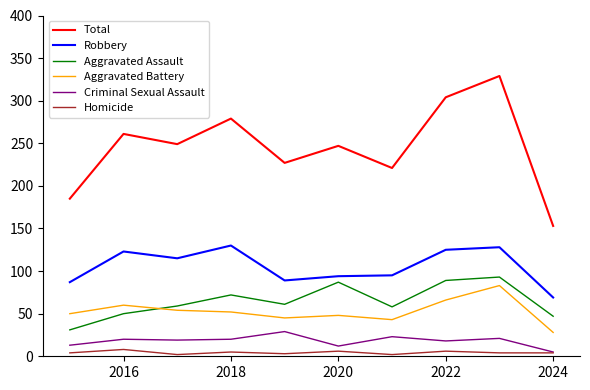

What is the maximum value shown in the chart?

329